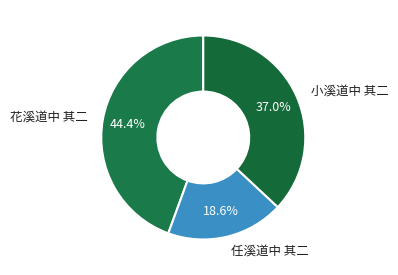

True or false: 任溪道中 其二 accounts for 10% of the total.

False